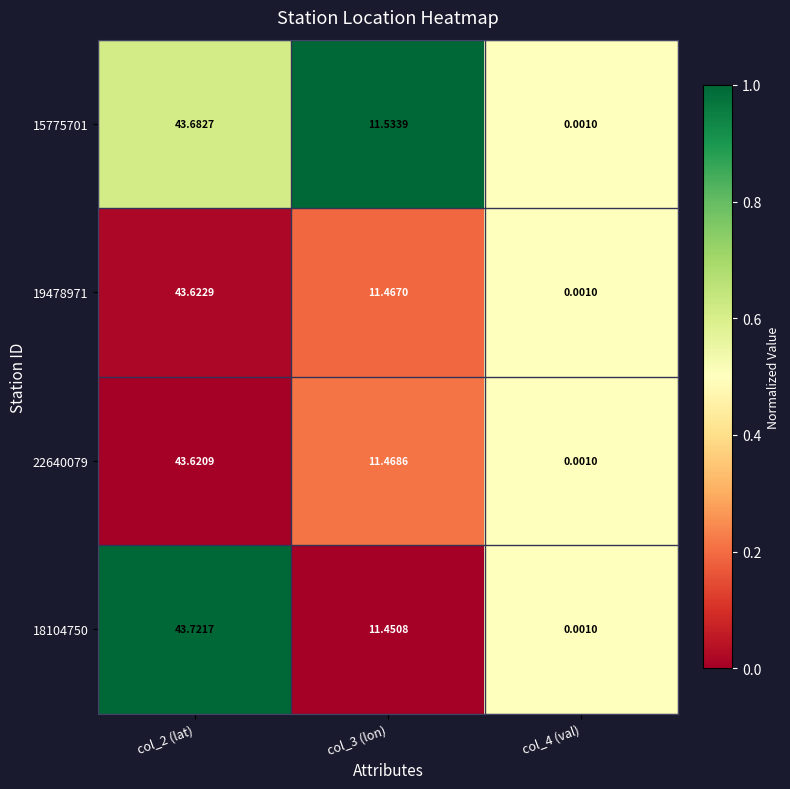

Is the value of 15775701 at col_3 (lon) greater than the value of 19478971 at col_2 (lat)?

No